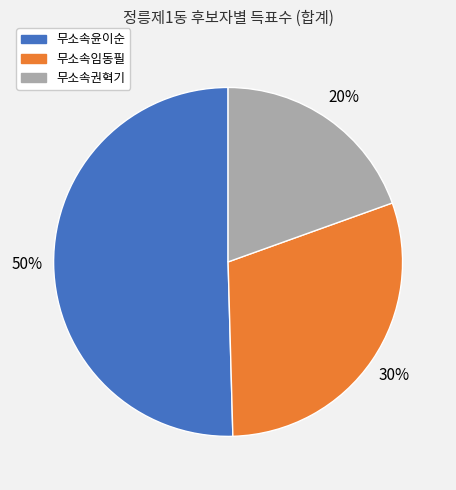

Between 무소속권혁기 and 무소속임동필, which is larger?

무소속임동필